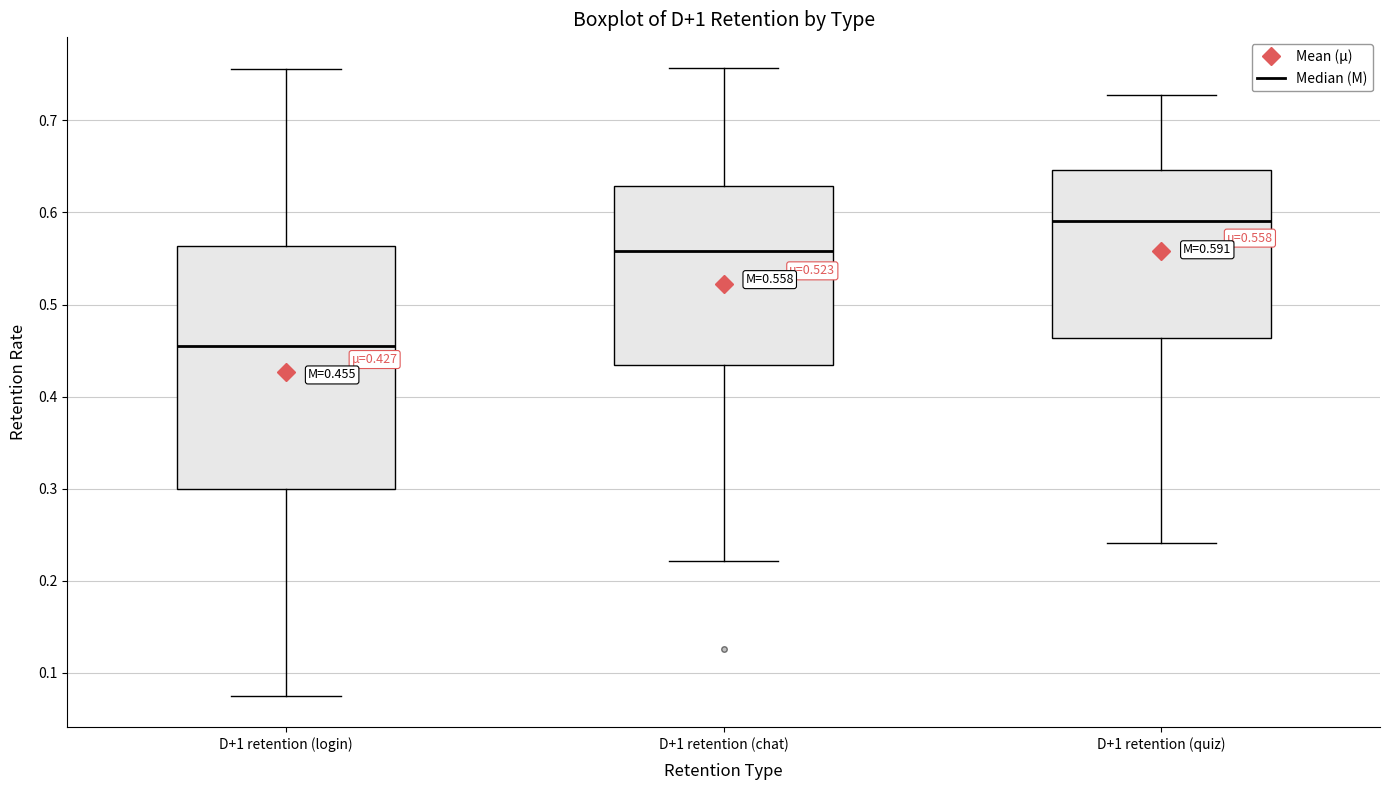

Which box's median line is the highest?

D+1 retention (quiz)